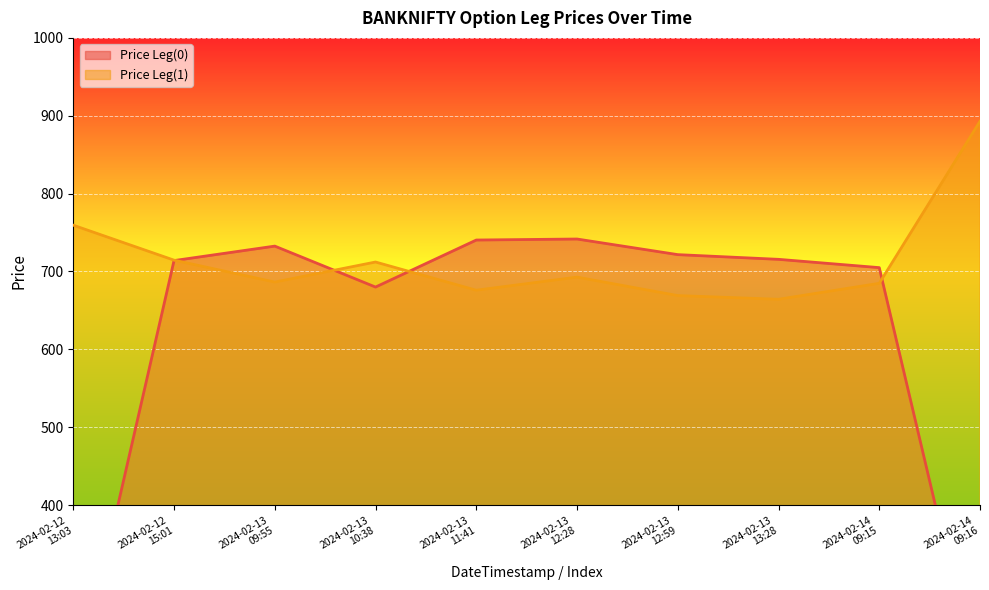

After their last crossing, which series has the higher values: Price Leg(1) or Price Leg(0)?

Price Leg(1)